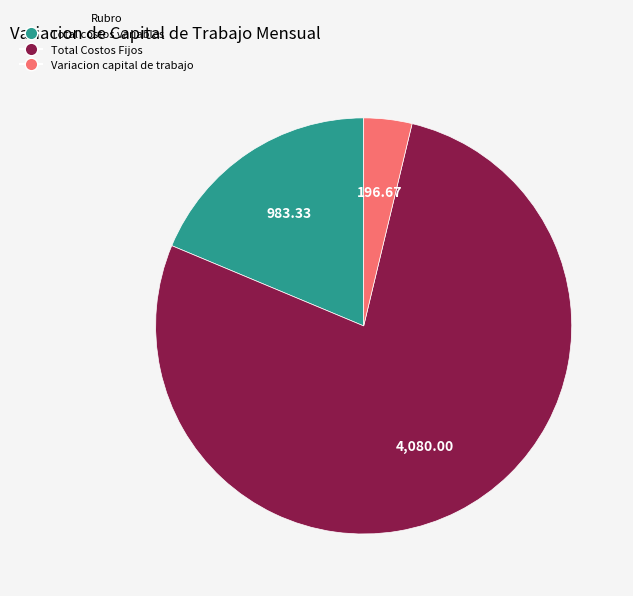

Is it true that Total Costos Fijos is 78% of the pie?

True